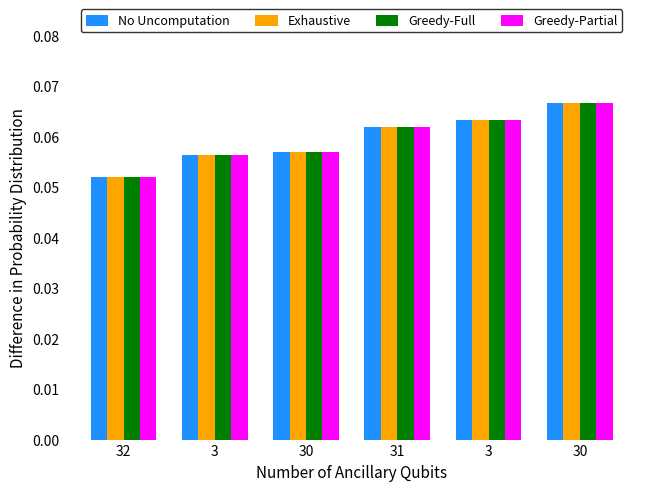

Which series has the largest range (max minus min)?

No Uncomputation